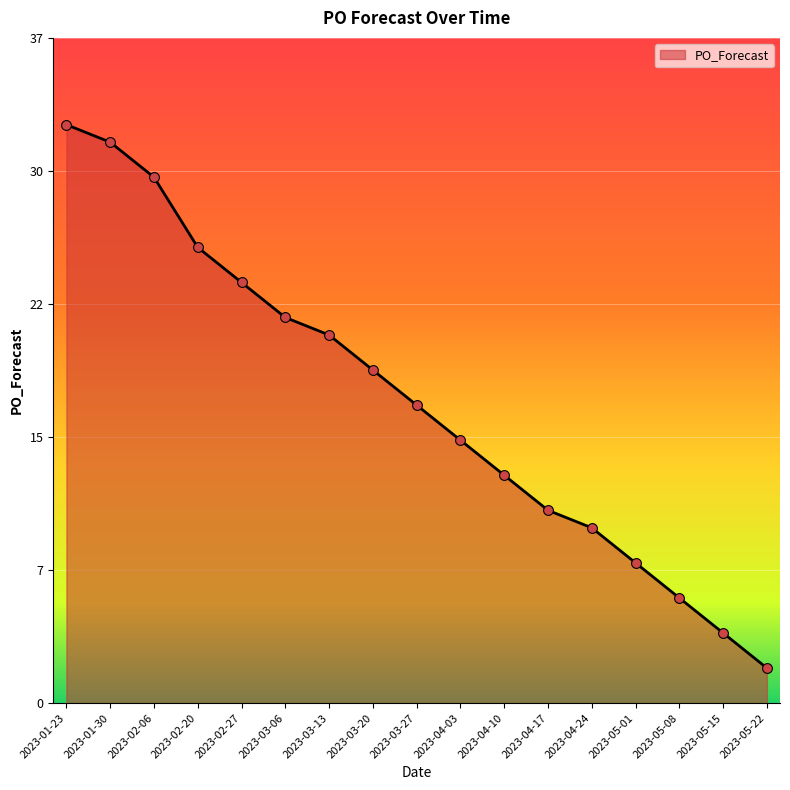

Which has a higher value, 2023-04-03 or 2023-04-24?

2023-04-03